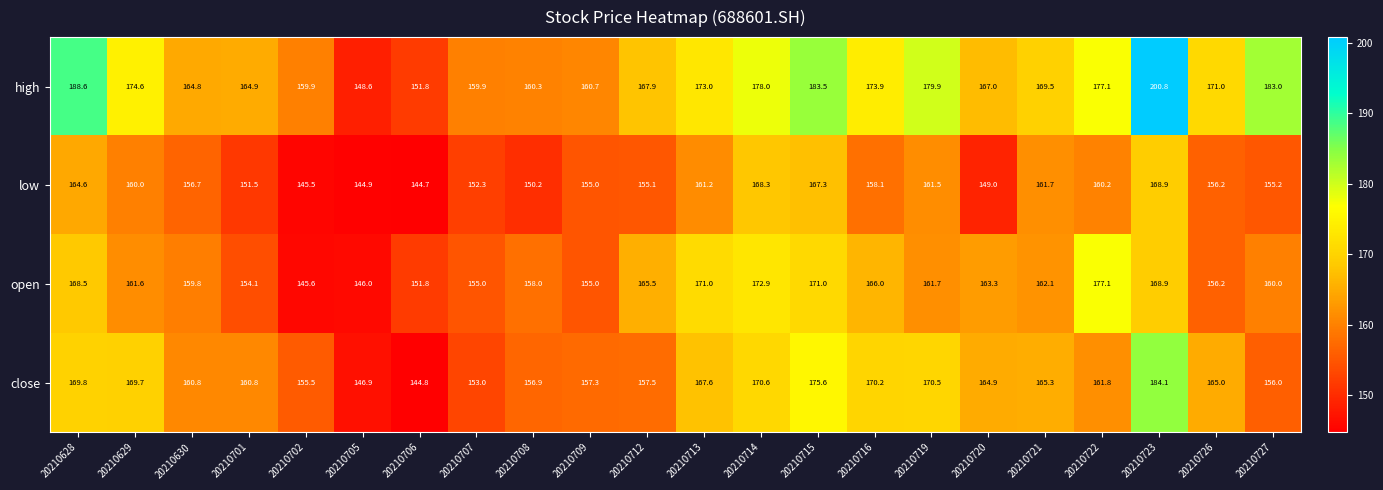

Rank the series by their maximum value, from highest to lowest.

high, close, open, low